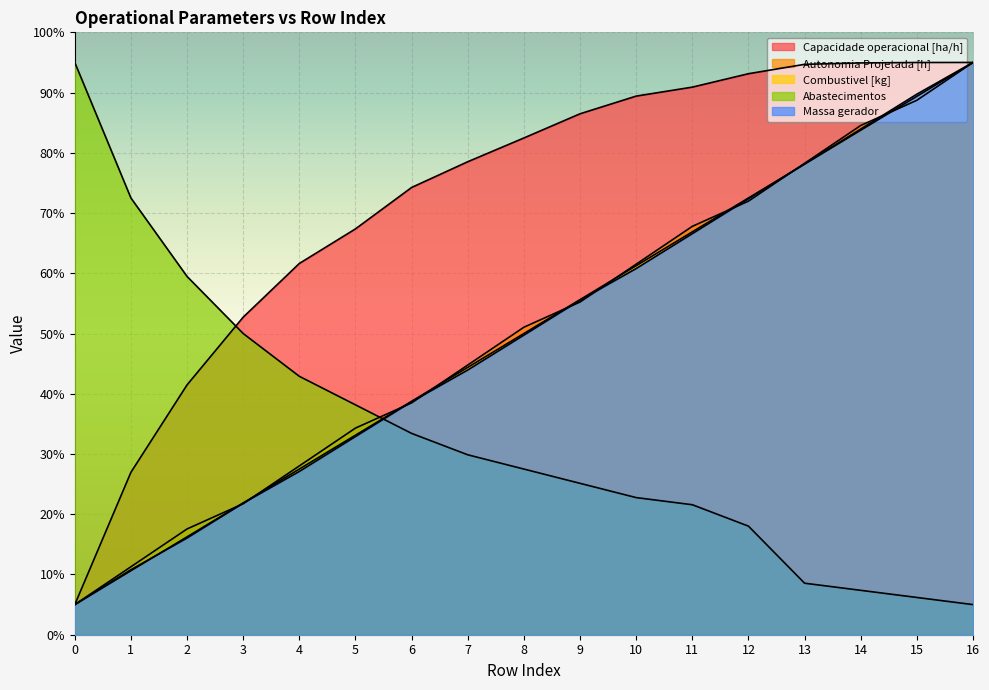

Reading left to right, list all the values displayed in this chart.

Capacidade operacional [ha/h]: 5.0	27.0	41.5	52.7	61.6	67.4	74.2	78.5	82.5	86.5	89.4	90.9	93.1	94.7	94.9	95.0	95.0
Autonomia Projetada [h]: 5.0	11.3	17.6	21.7	28.0	34.3	38.5	44.8	51.0	55.2	61.5	67.8	72.0	78.3	84.5	88.7	95.0
Combustivel [kg]: 5.0	10.6	16.2	21.9	27.5	33.1	38.8	44.4	50.0	55.6	61.2	66.9	72.5	78.1	83.8	89.4	95.0
Abastecimentos: 95.0	72.5	59.5	50.0	42.9	38.2	33.4	29.9	27.5	25.1	22.8	21.6	18.0	8.6	7.4	6.2	5.0
Massa gerador: 5.0	10.8	16.1	21.8	27.1	32.9	38.7	43.9	49.7	55.5	60.8	66.6	72.4	78.2	83.9	89.7	95.0